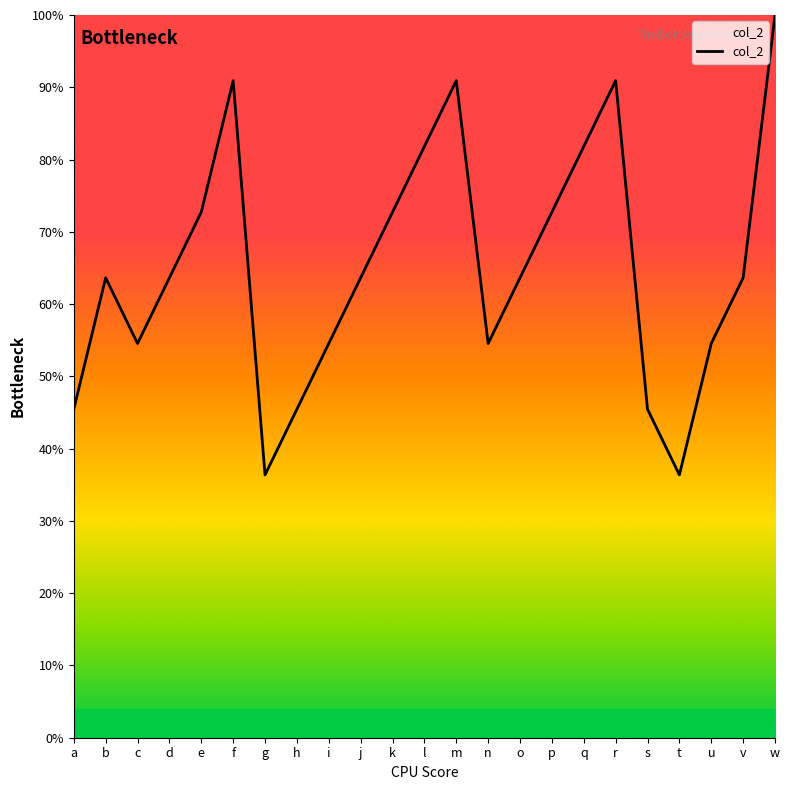

The value at w is 58.0. True or false?

False